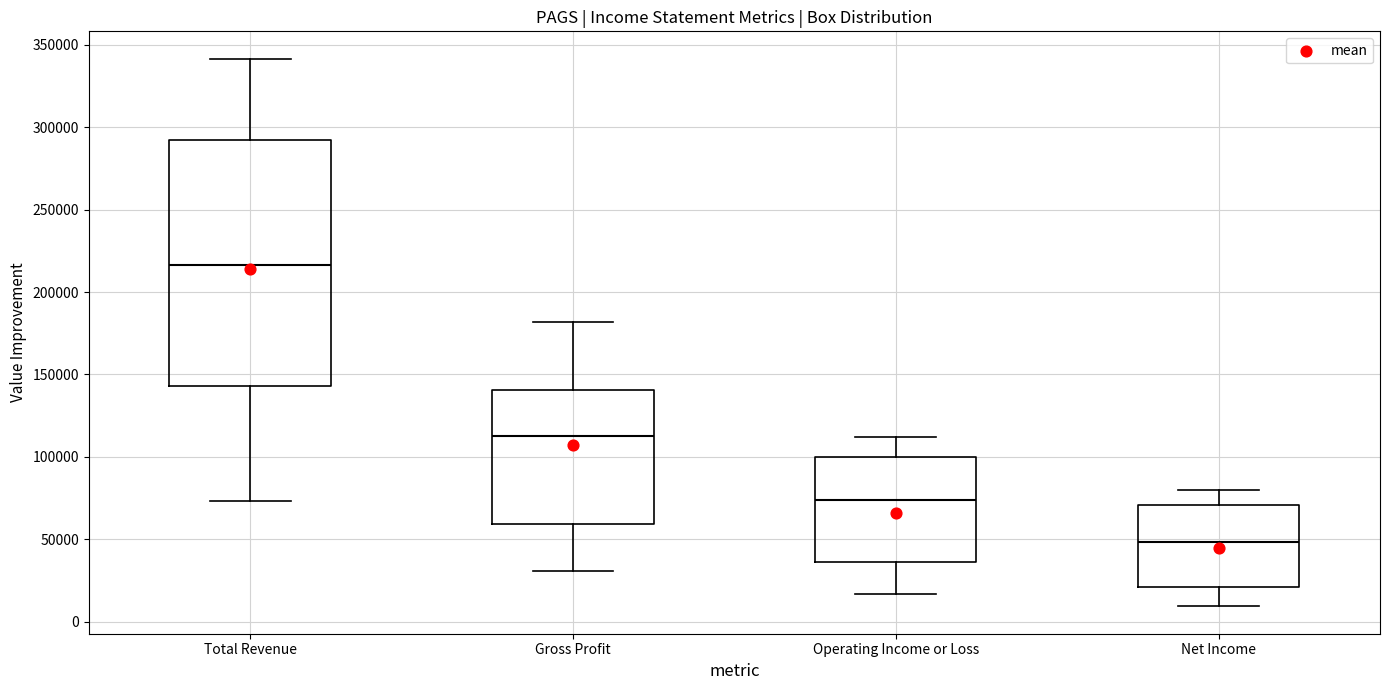

Which box has the highest median line?

Total Revenue